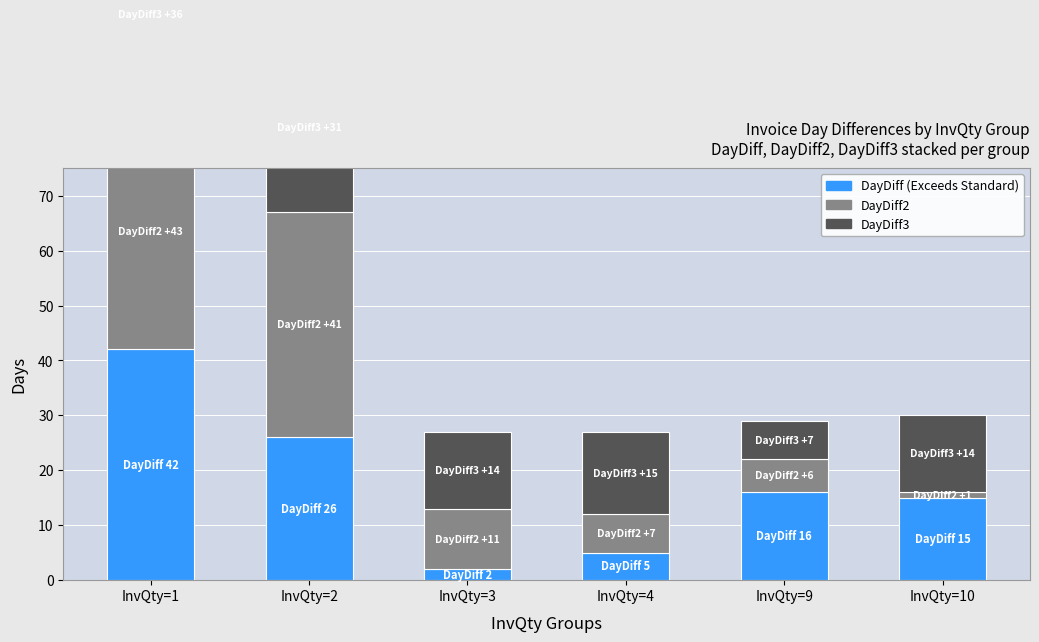

Reading left to right, extract all data points from this chart.

DayDiff: 42	26	2	5	16	15
DayDiff2: 43	41	11	7	6	1
DayDiff3: 36	31	14	15	7	14